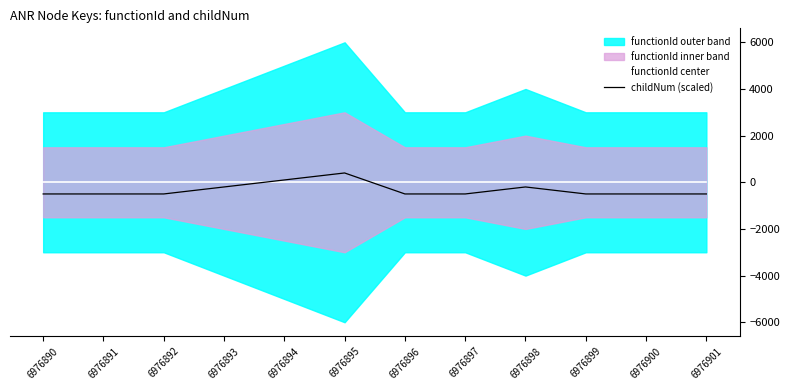

At 6976892, list the series in order from smallest to largest.

childNum (scaled), functionId center